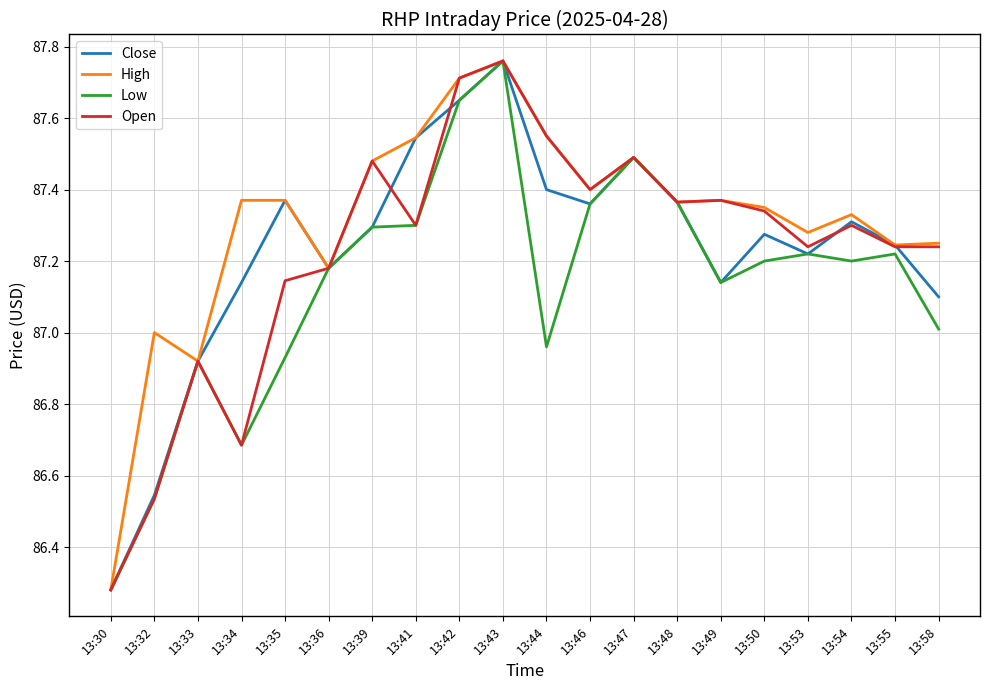

Which category has the highest value across all series?

13:43